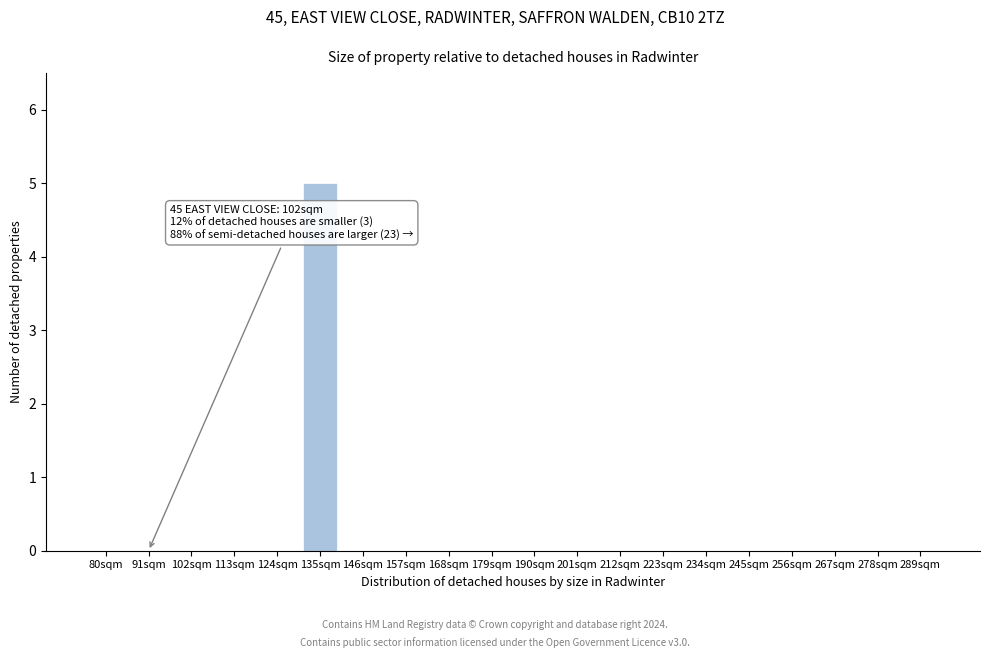

Reading right to left, extract all data points from this chart.

289sqm=0	278sqm=0	267sqm=0	256sqm=0	245sqm=0	234sqm=0	223sqm=0	212sqm=0	201sqm=0	190sqm=0	179sqm=0	168sqm=0	157sqm=0	146sqm=0	135sqm=5	124sqm=0	113sqm=0	102sqm=0	91sqm=0	80sqm=0